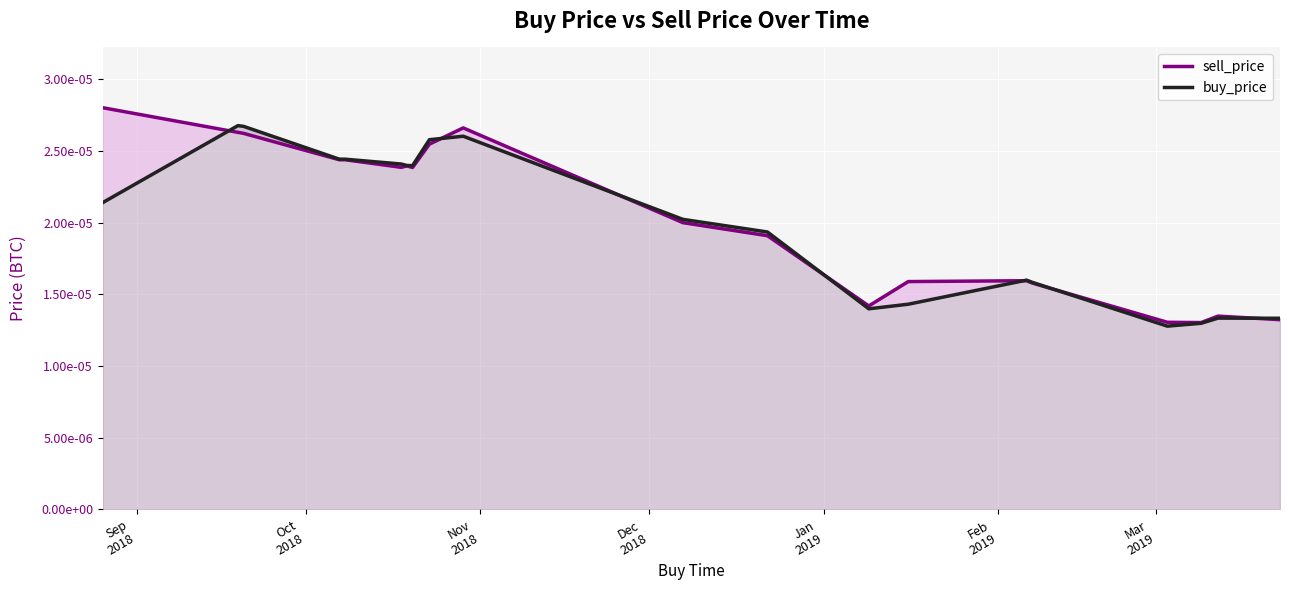

Is the value of buy_price at 18 greater than the value of sell_price at 17?

Yes